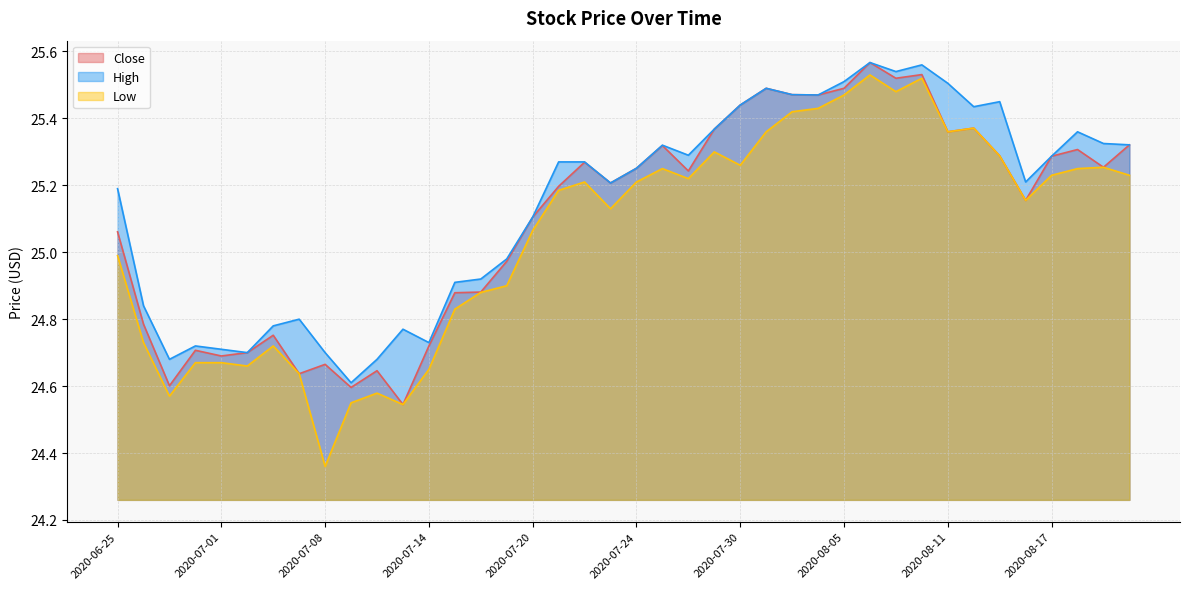

Between 2020-07-13 and 2020-07-30, which series saw the biggest shift?

Close